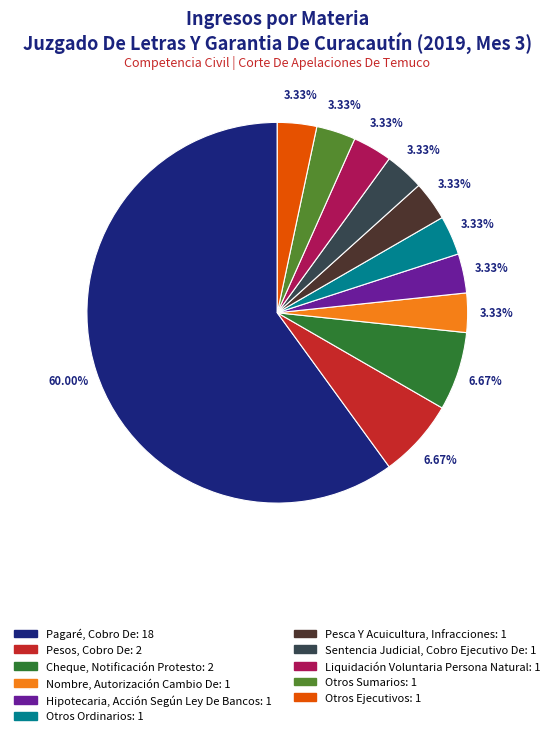

Is it true that Pesos, Cobro De is 1% of the pie?

False